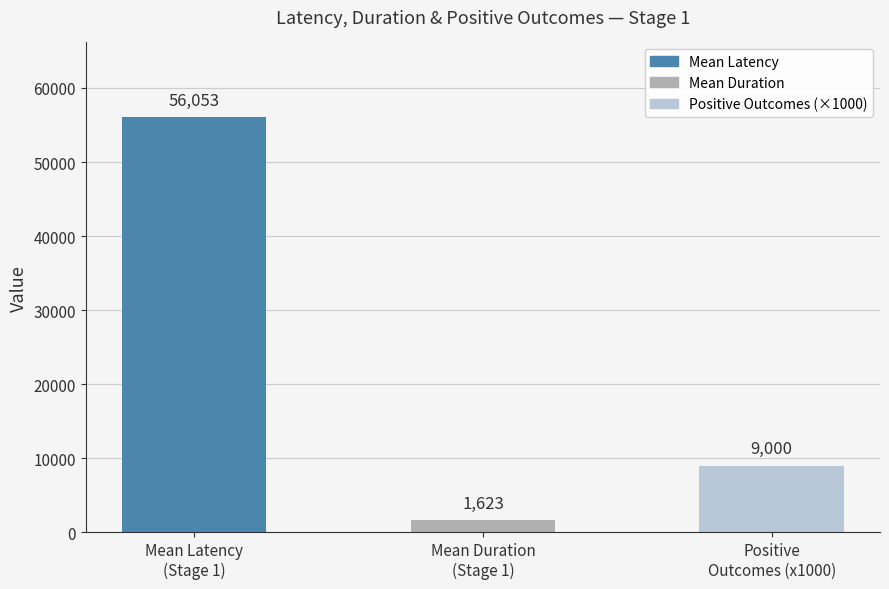

What is the sum of all values?

66676